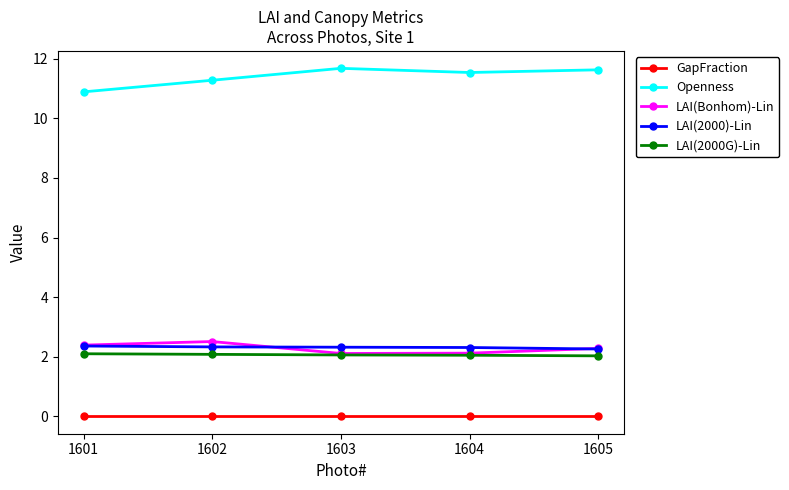

At which category does Openness reach its first local valley?

1604